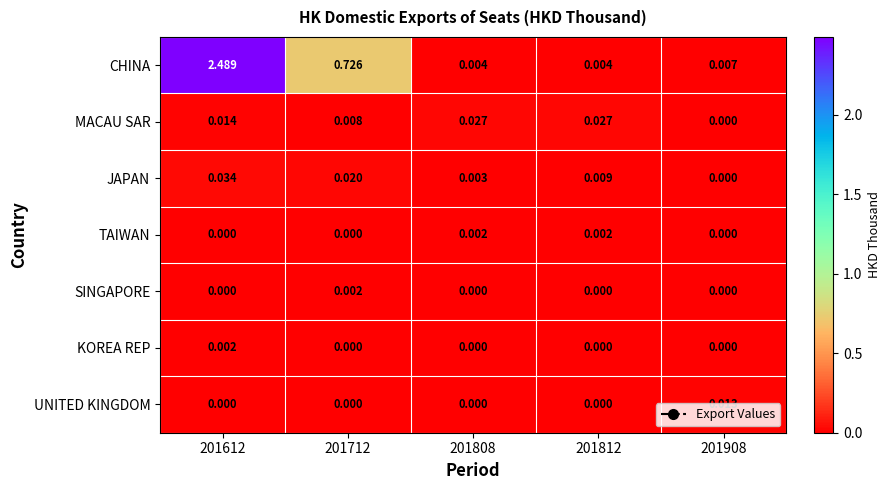

Which series has the widest spread of values?

CHINA